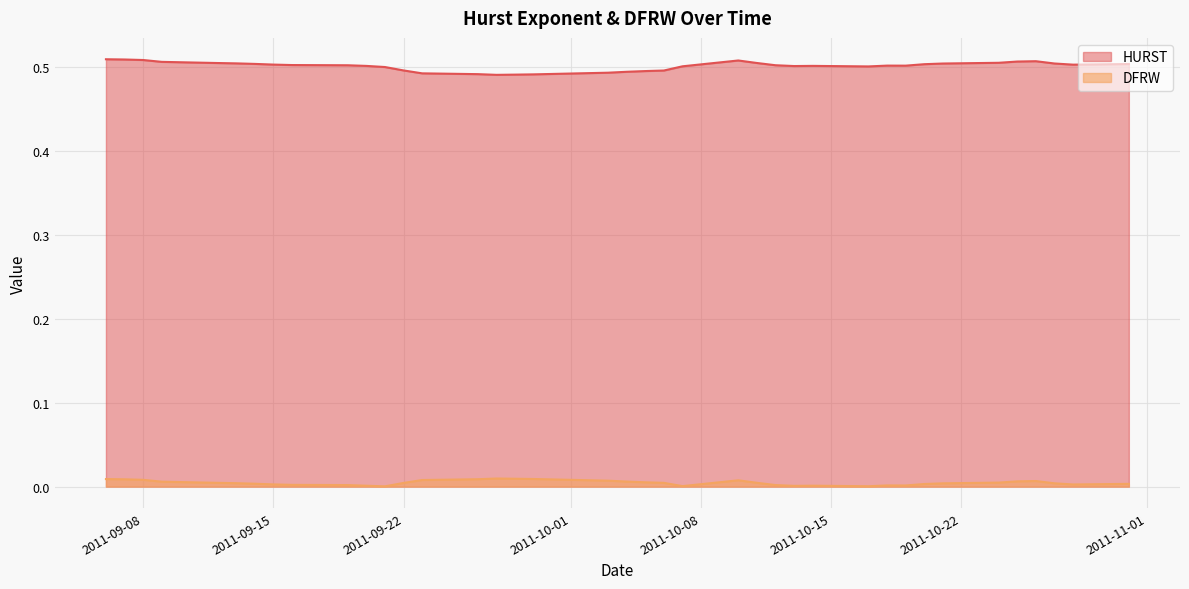

Which series has the largest total across all categories?

HURST